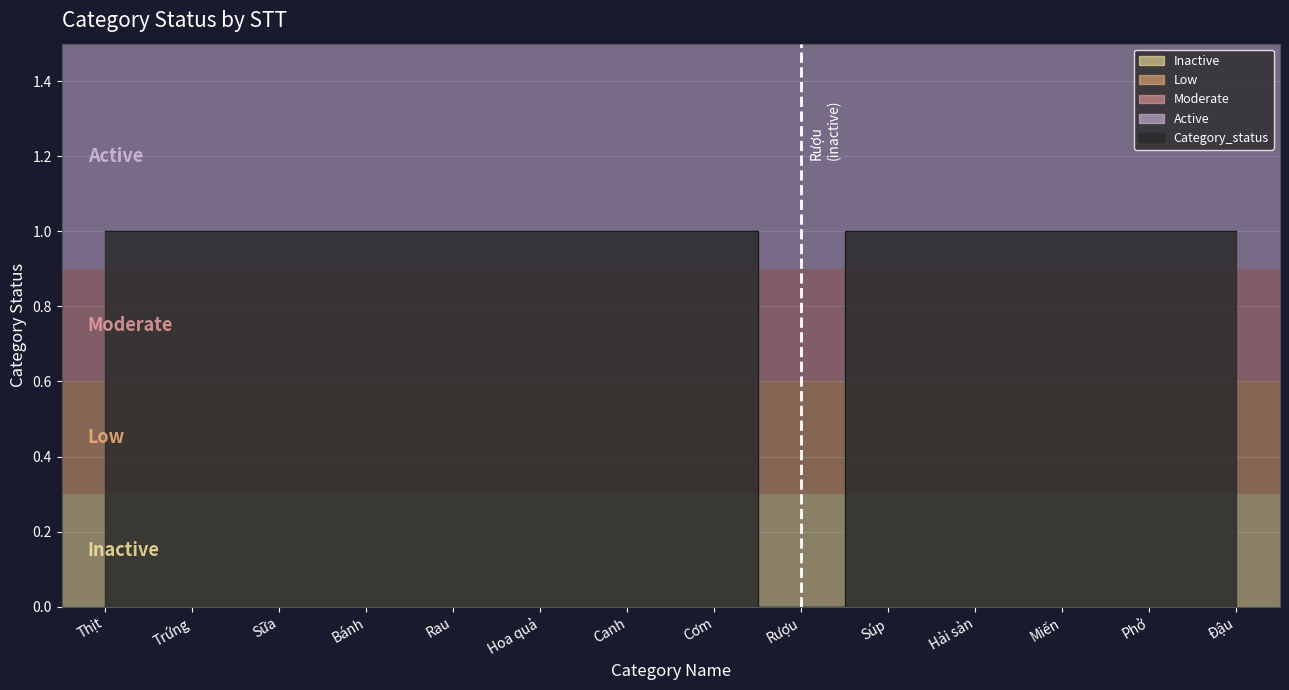

The value at Sữa is 1. True or false?

True